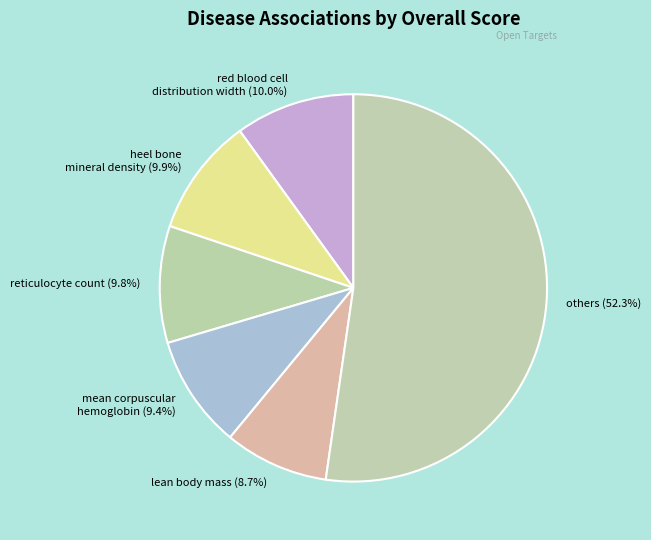

Which has a higher value, reticulocyte count (9.8%) or lean body mass (8.7%)?

reticulocyte count (9.8%)